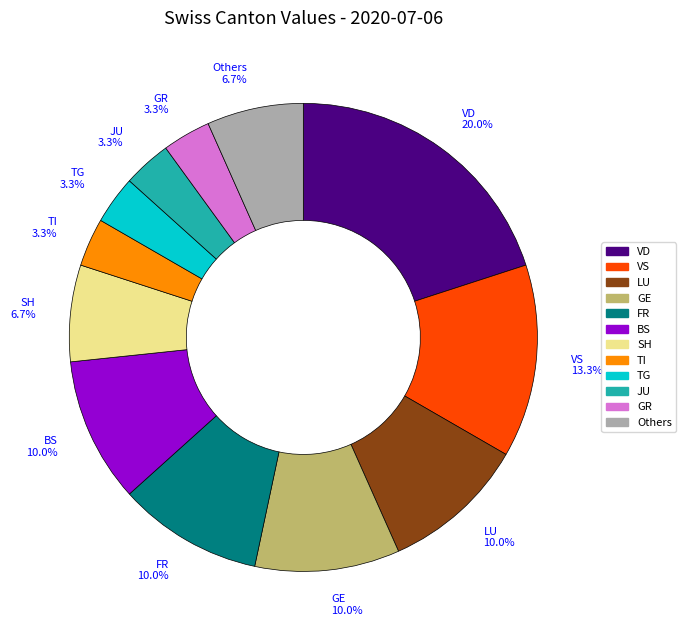

Is there any slice that represents more than half of the pie?

No